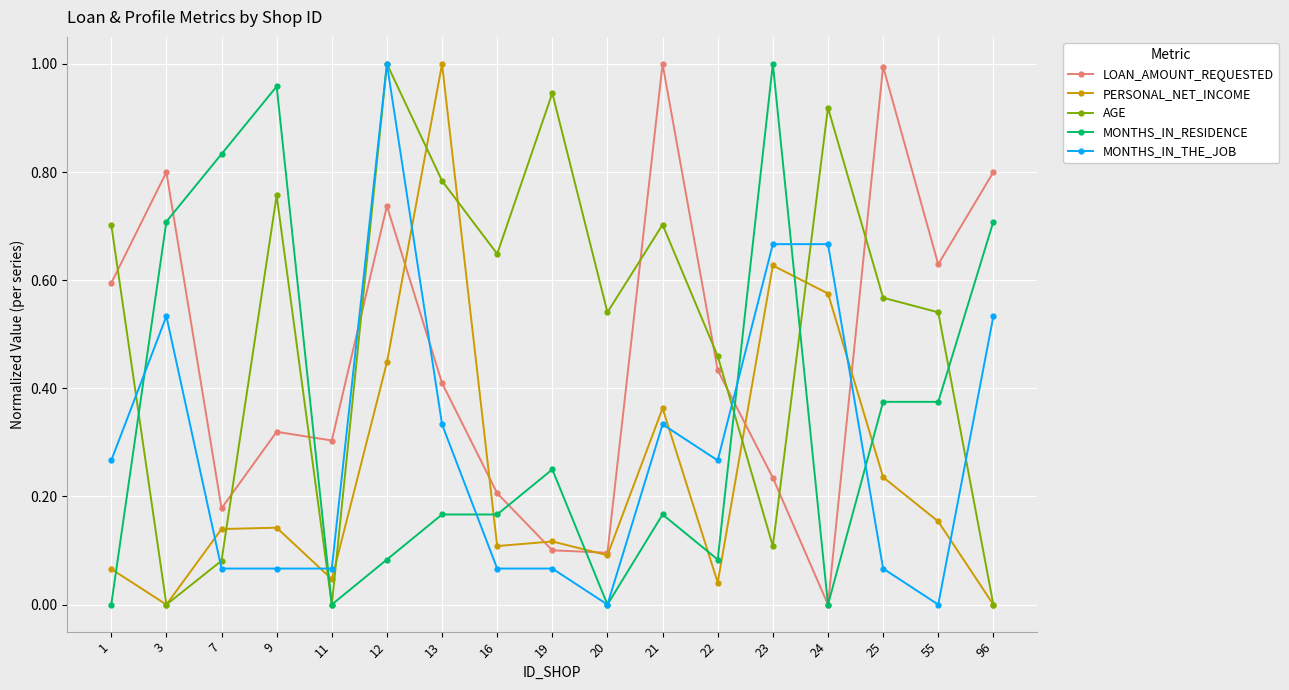

At which label does AGE reach its peak?

12